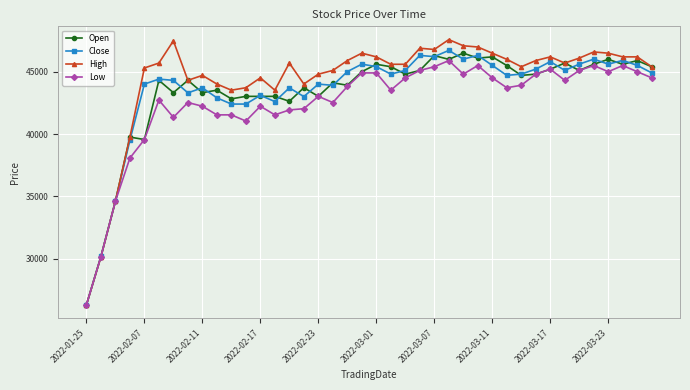

What is the maximum value shown in the chart?

47566